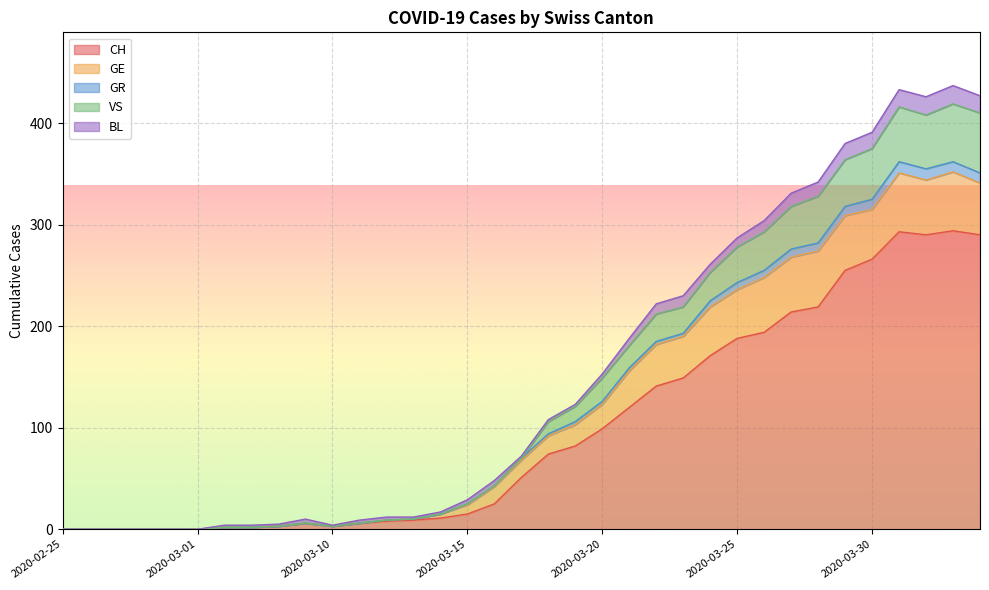

Is it true that VS equals 95 at 2020-03-24?

False